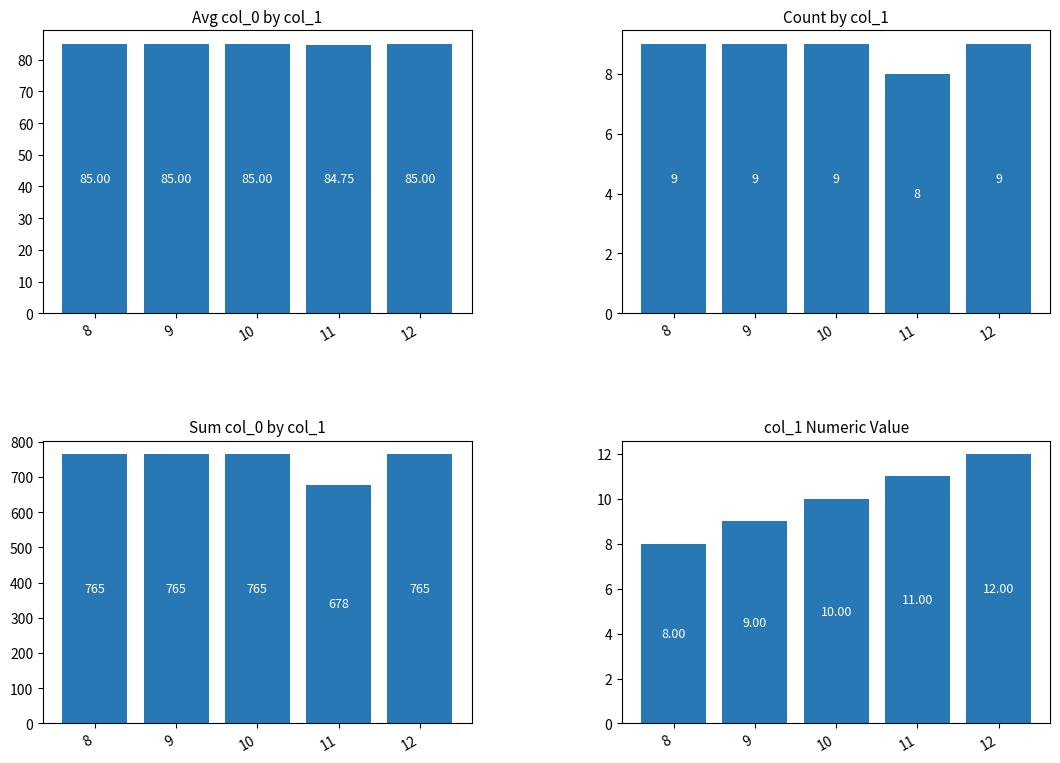

Is the value of col_1 value at 9 greater than the value of Sum col_0 at 9?

No